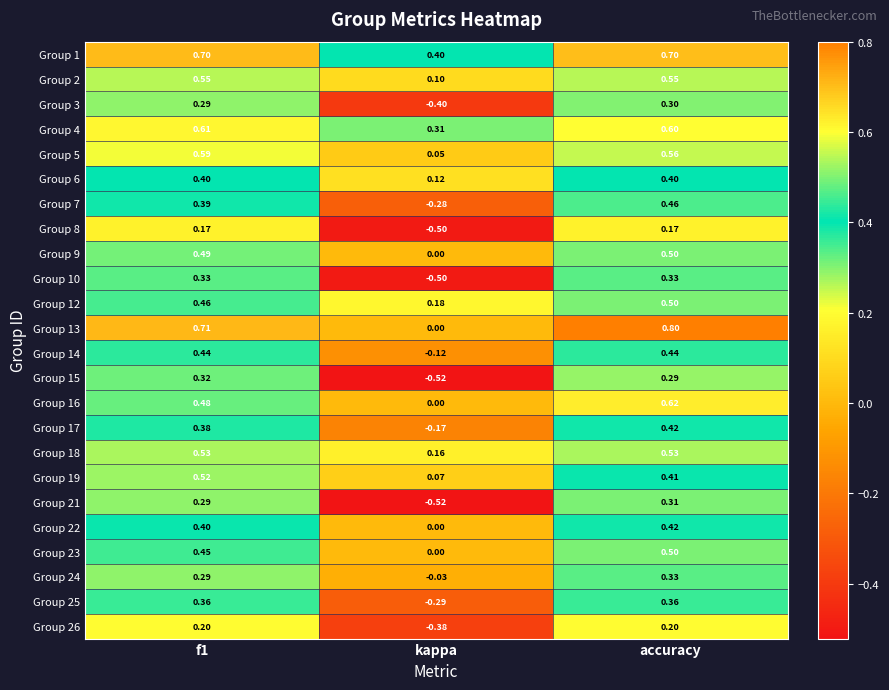

Which category has the lowest value in the Group 15 series?

kappa